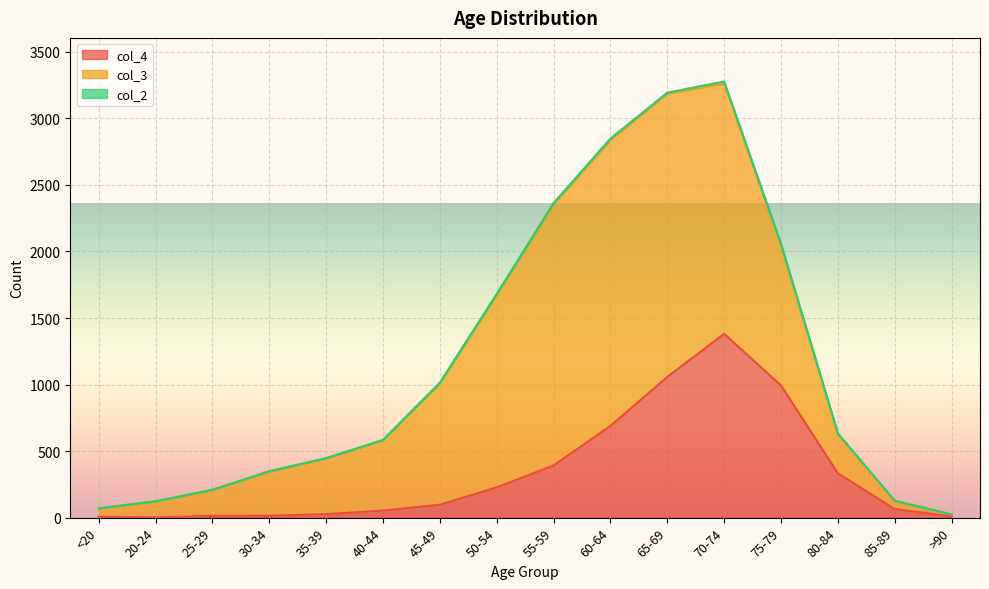

What position from the left is 60-64?

10